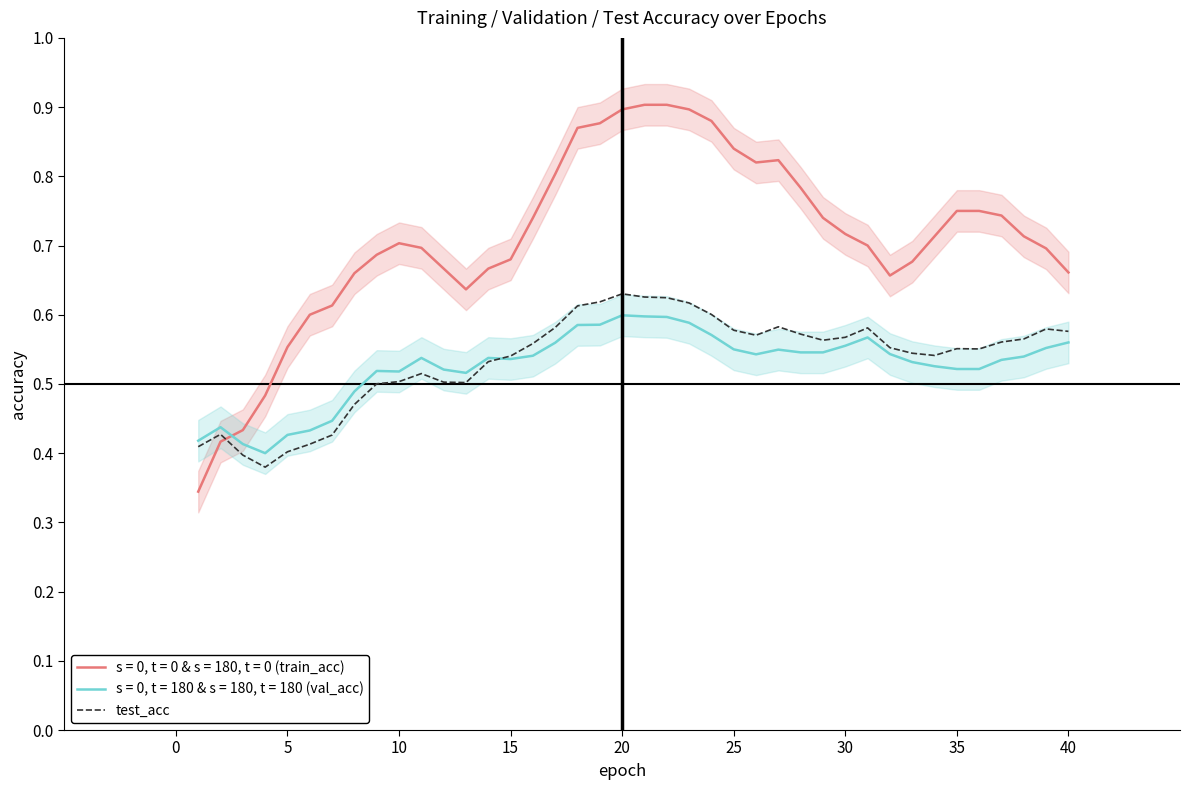

How many intersections are there between test_acc and s = 0, t = 0 & s = 180, t = 0 (train_acc)?

1